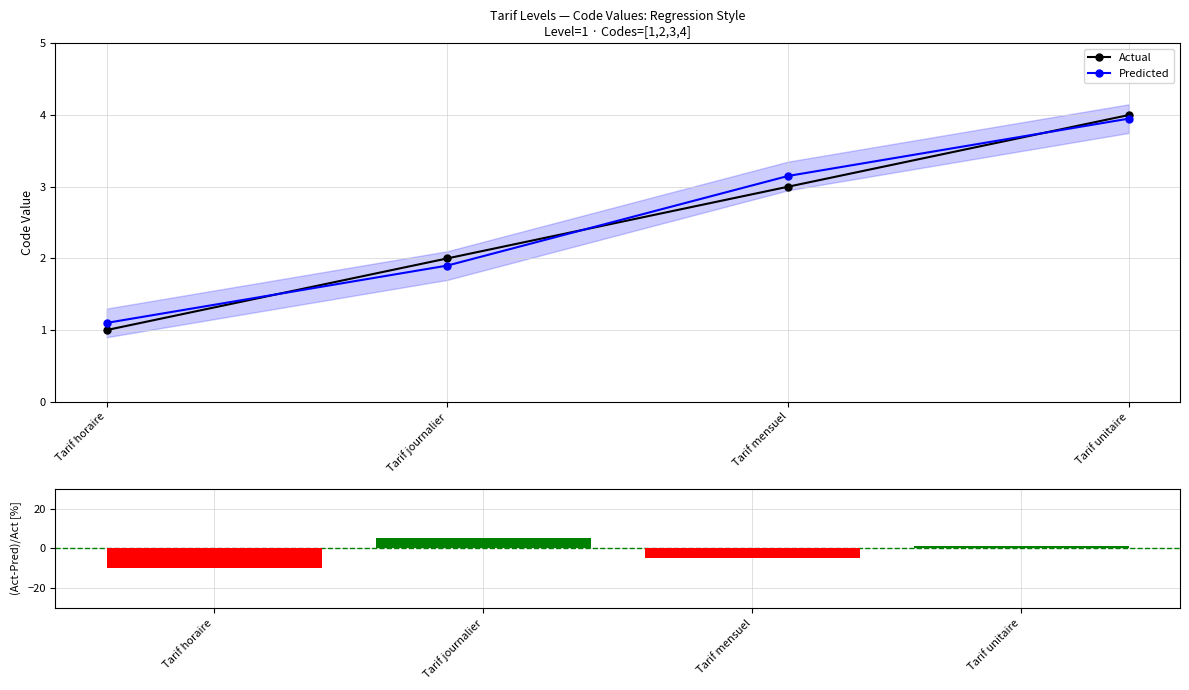

Which category has the highest value across all series?

Tarif journalier